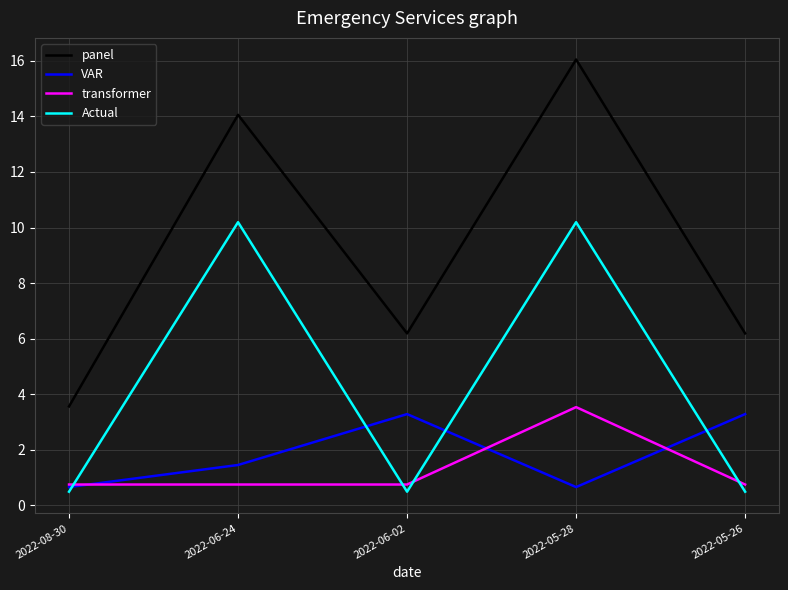

Which series has the largest total across all categories?

panel